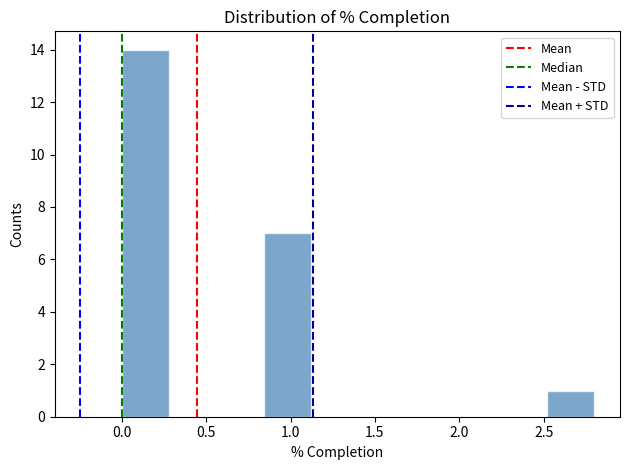

What is the height of the bar covering 0.00 to 0.28 on the x-axis? Neither the bar edges nor the heights are printed on the chart, so give them approximately, as read against the axes.

14